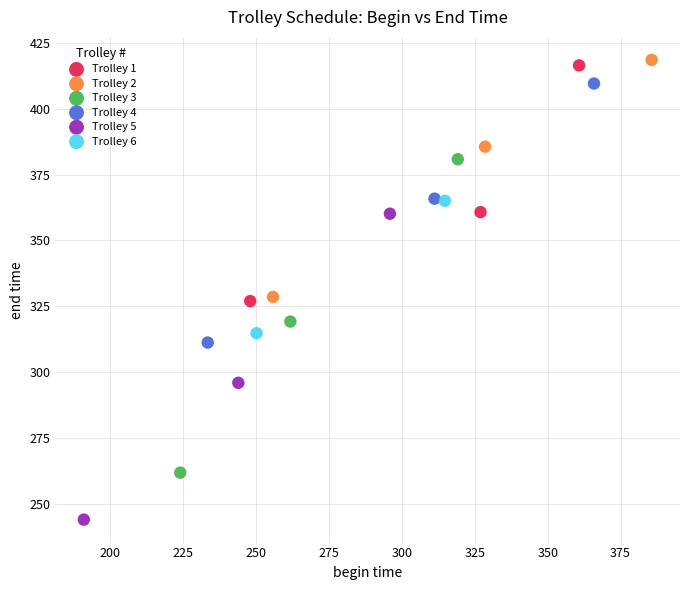

Which series contains the lowest Y value?

Trolley 5